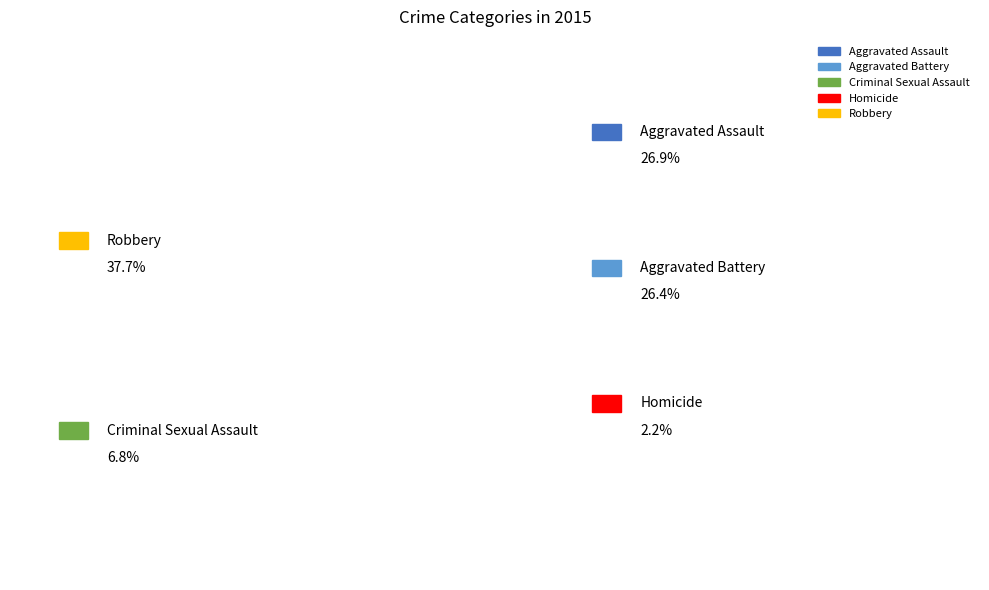

To the nearest percent, what portion does Aggravated Battery represent?

26%